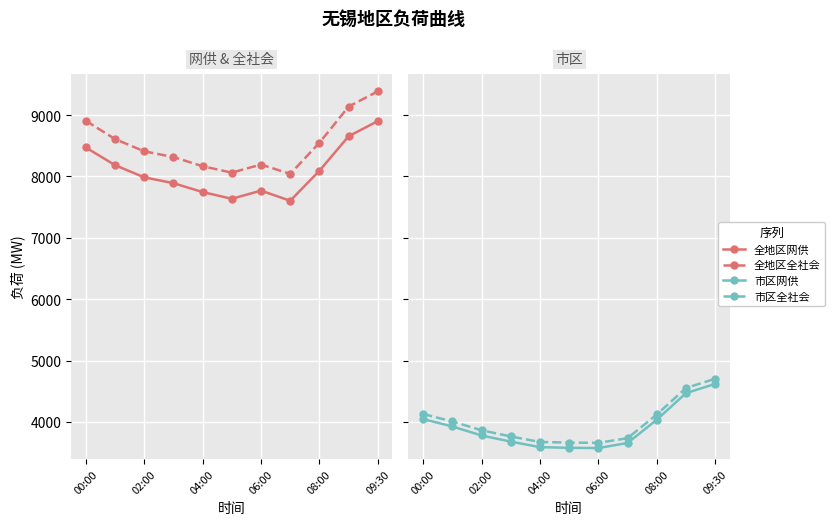

Where does the 全地区网供 series first go above 7986?

00:00